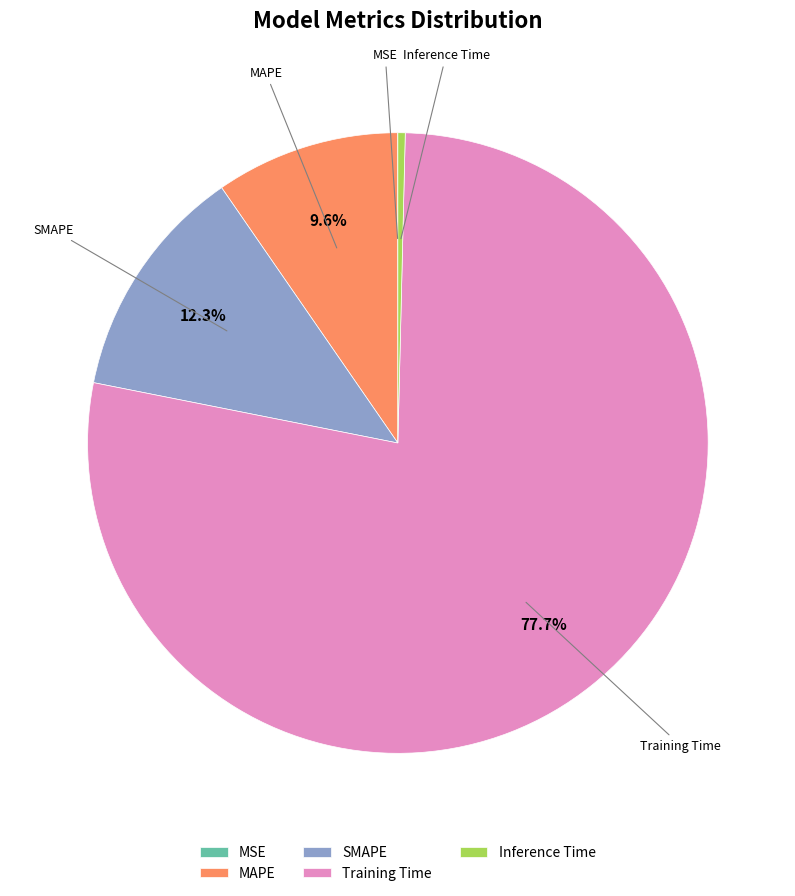

Which slice is the largest?

Training Time